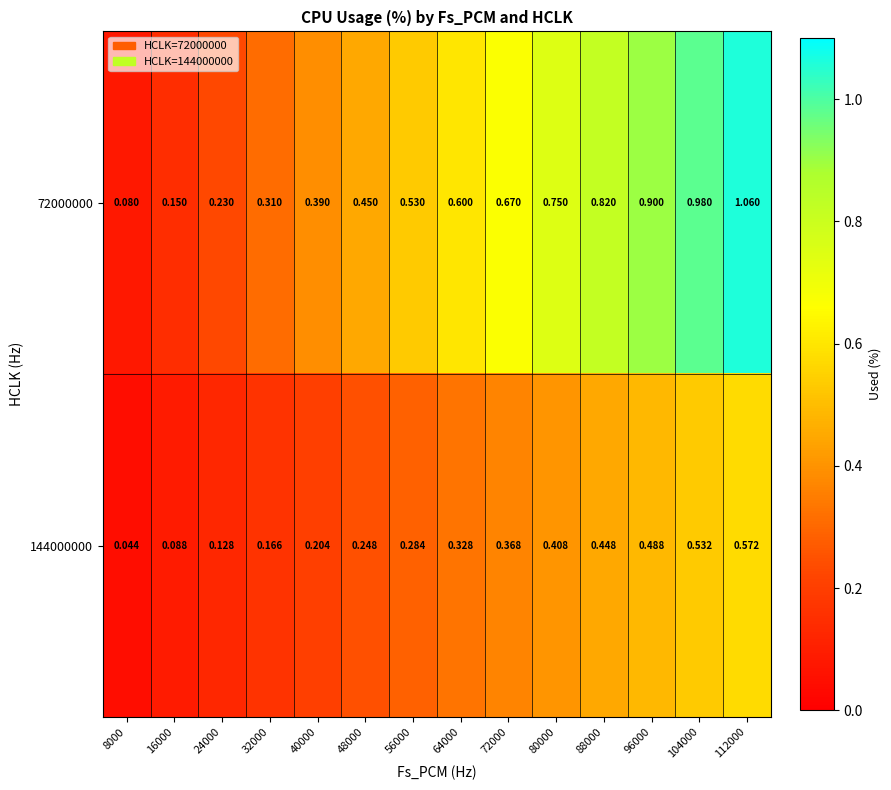

Is the value of 144000000 at 8000 greater than the value of 72000000 at 64000?

No